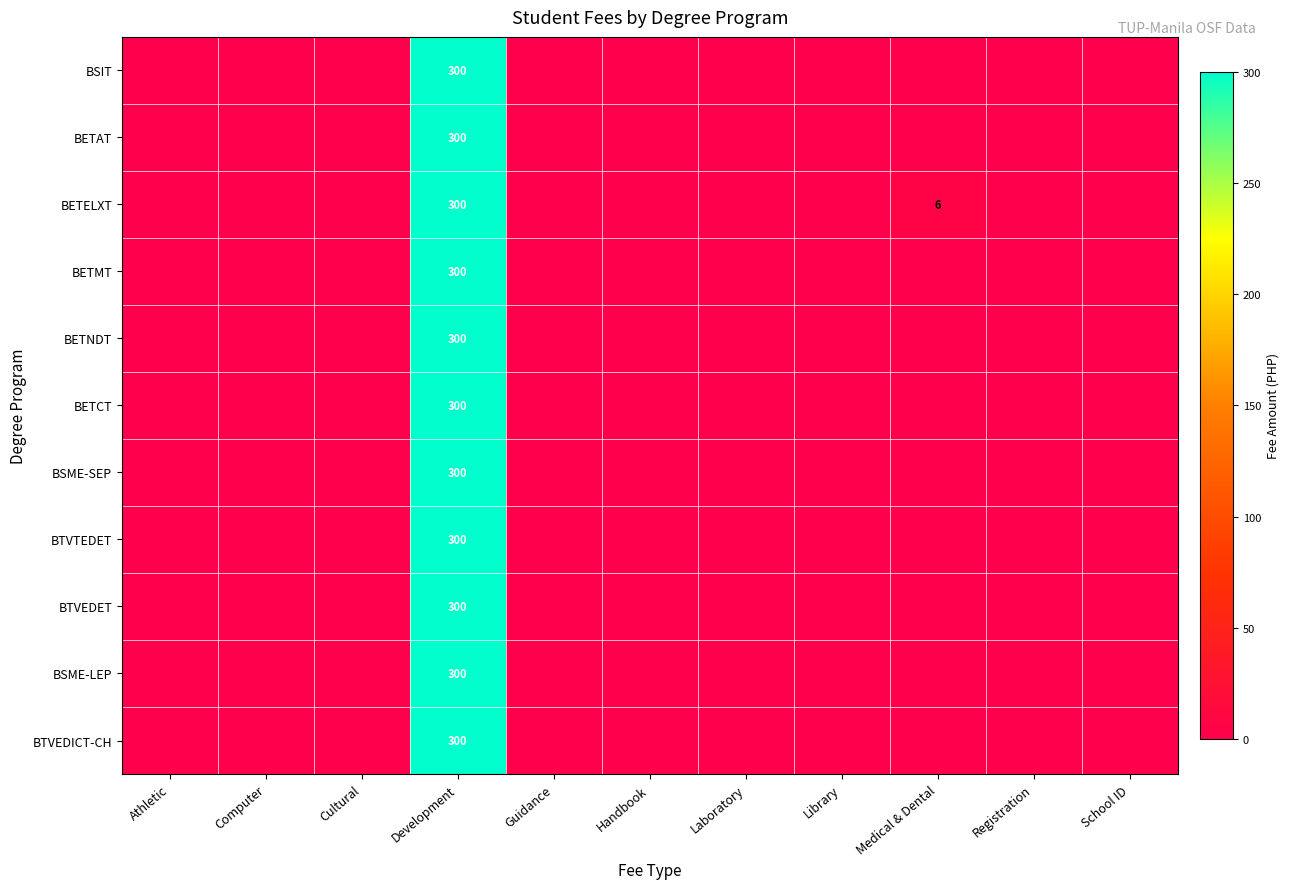

The value of BETAT at Development is 300. True or false?

True